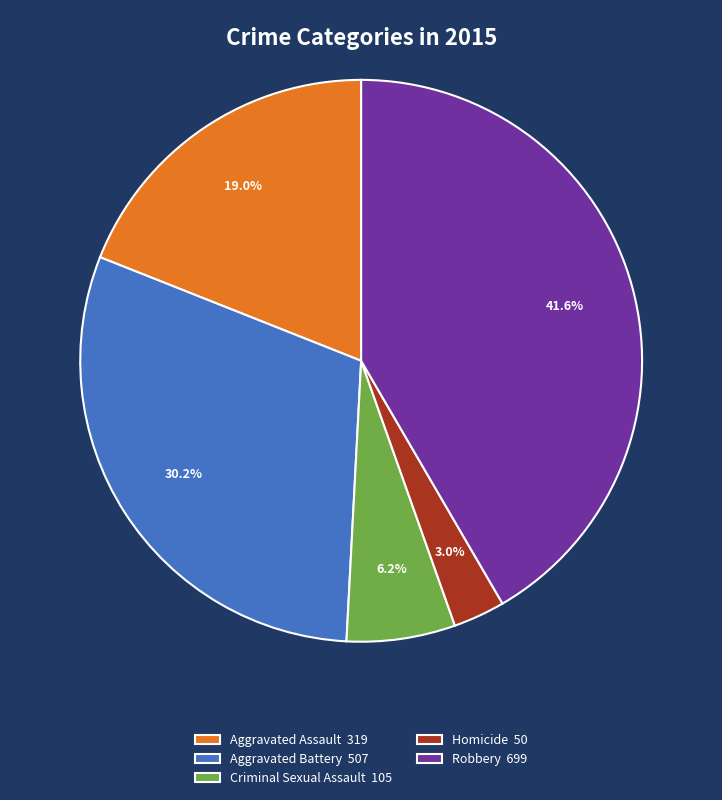

Which category has the biggest portion of the pie?

Robbery